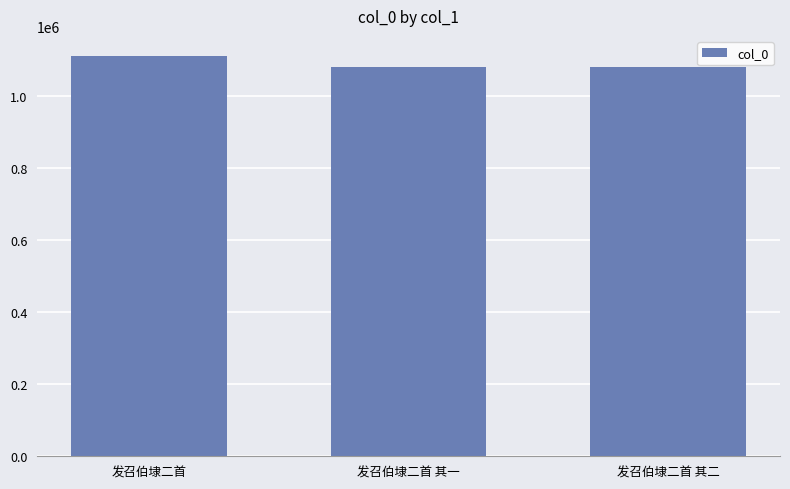

What is the value of the 3rd bar from the left?

1079630